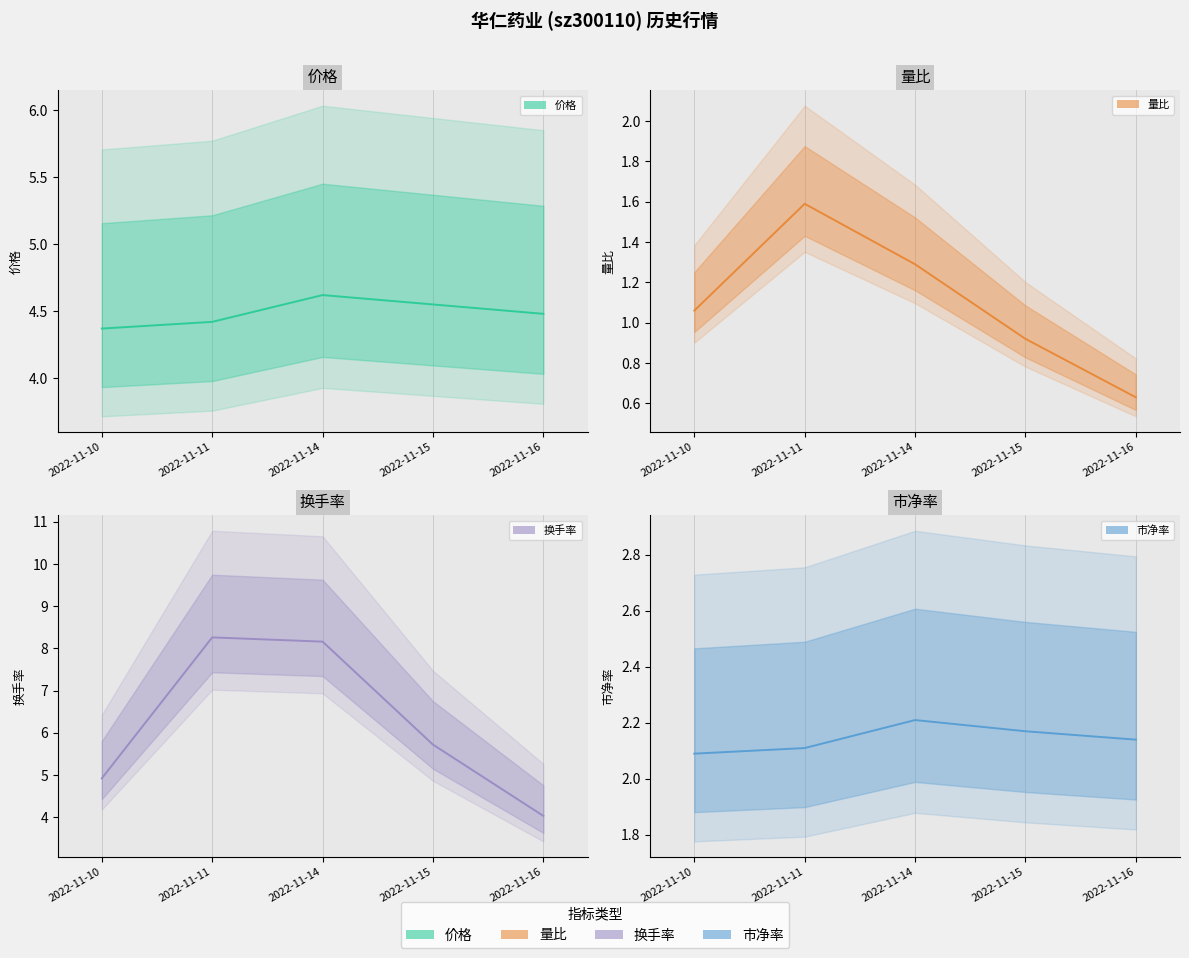

True or false: 量比 and 价格 intersect in this chart.

False